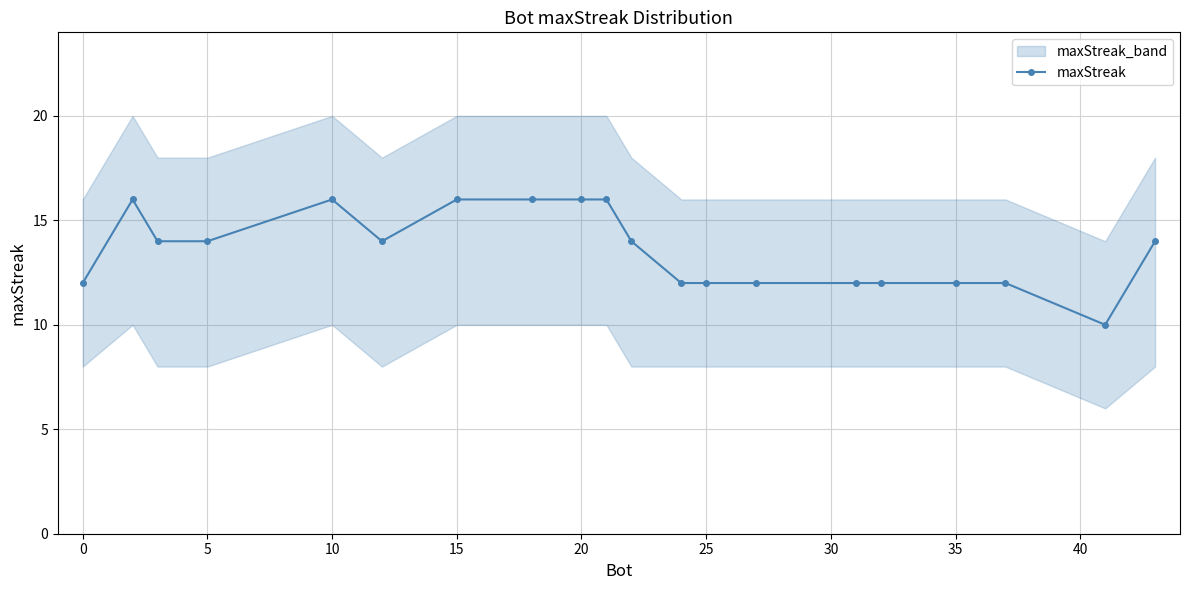

How many values are between 12 and 16?

19